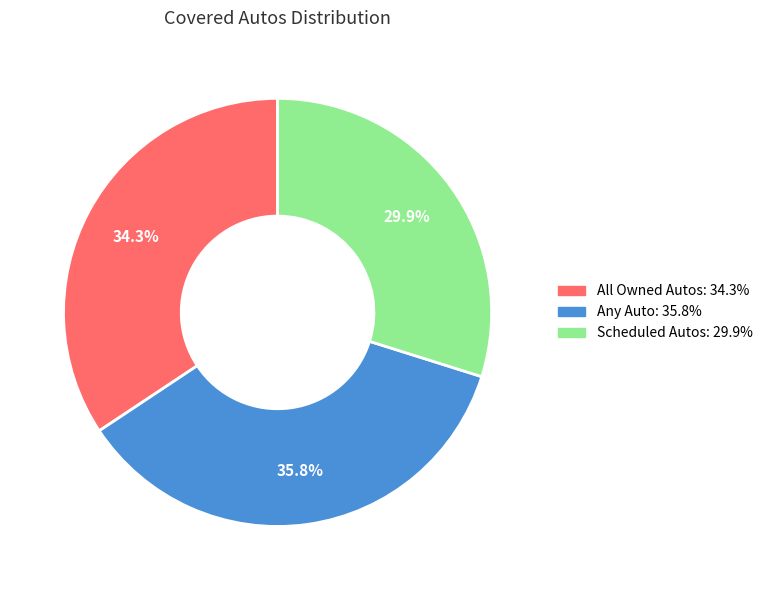

How many slices are in this pie chart?

3